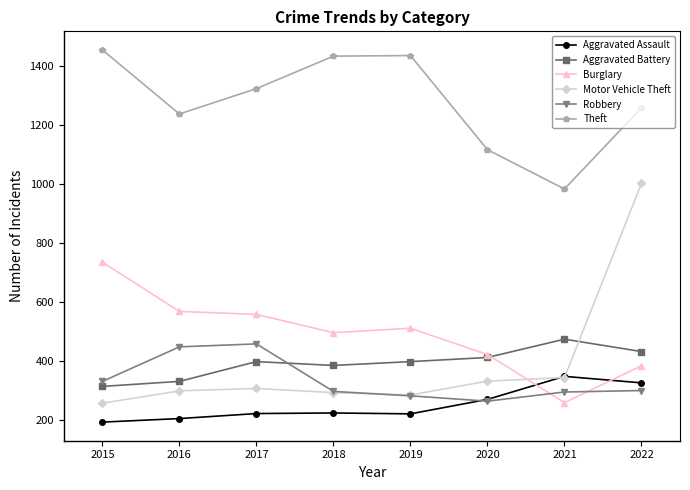

At which category is the sum across all series the highest?

2022